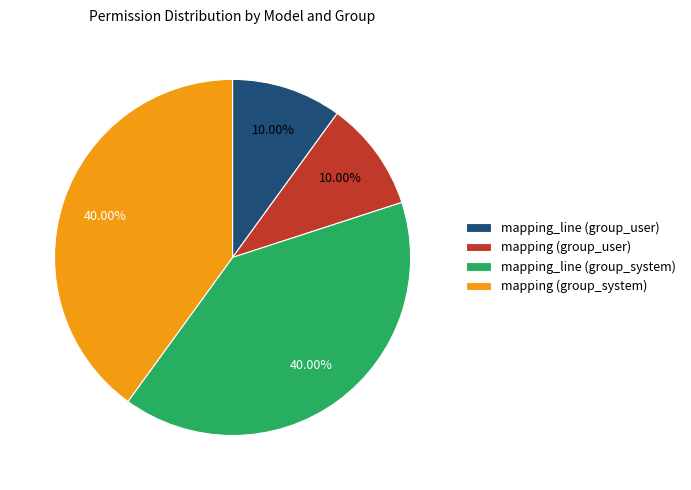

Which has a higher value, mapping (group_system) or mapping_line (group_user)?

mapping (group_system)